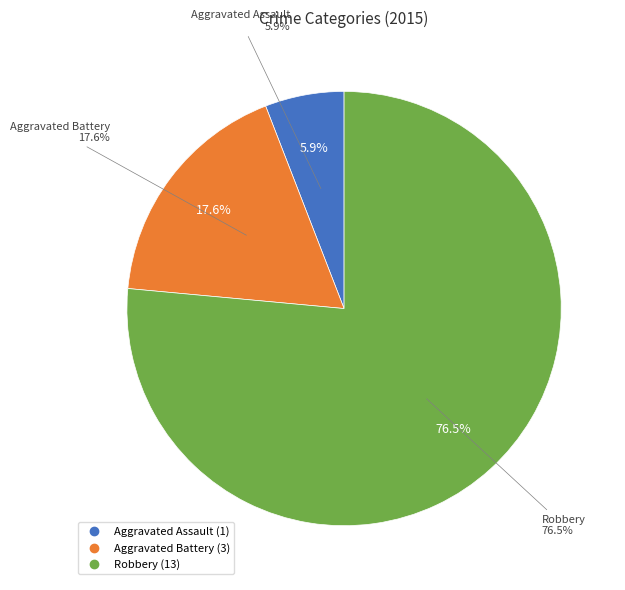

What is the ratio of the value at Aggravated Assault to the value at Robbery?

0.1